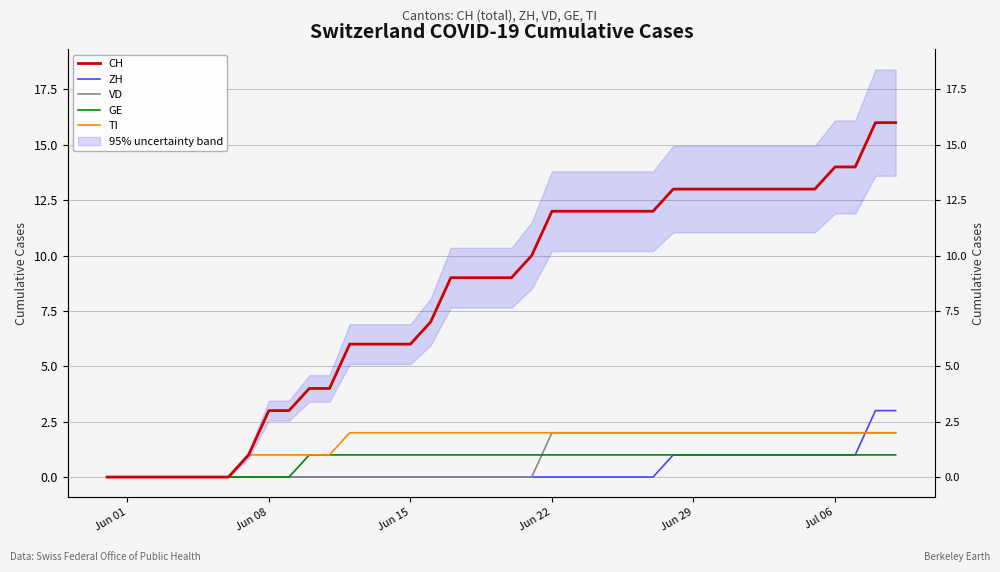

Count the GE values in the range 1 to 2.

30